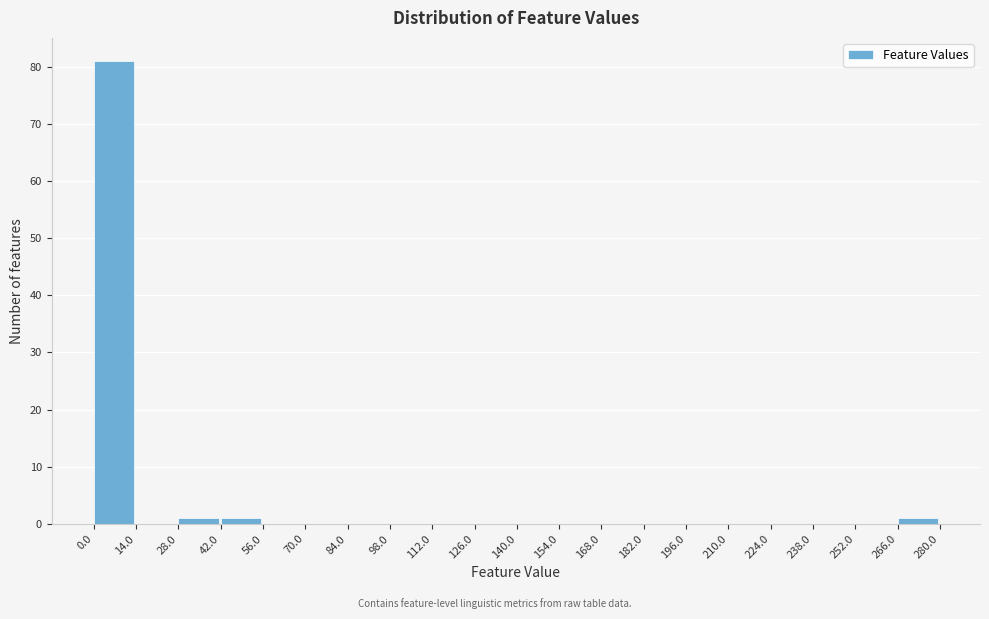

Reading left to right, list every bar in this chart as the range it spans on the x-axis followed by its height. The values are not printed on the chart, so give them approximately, as read against the axis.

0.0 to 14.0: 81
14.0 to 28.0: 0
28.0 to 42.0: 1
42.0 to 56.0: 1
56.0 to 70.0: 0
70.0 to 84.0: 0
84.0 to 98.0: 0
98.0 to 112.0: 0
112.0 to 126.0: 0
126.0 to 140.0: 0
140.0 to 154.0: 0
154.0 to 168.0: 0
168.0 to 182.0: 0
182.0 to 196.0: 0
196.0 to 210.0: 0
210.0 to 224.0: 0
224.0 to 238.0: 0
238.0 to 252.0: 0
252.0 to 266.0: 0
266.0 to 280.0: 1